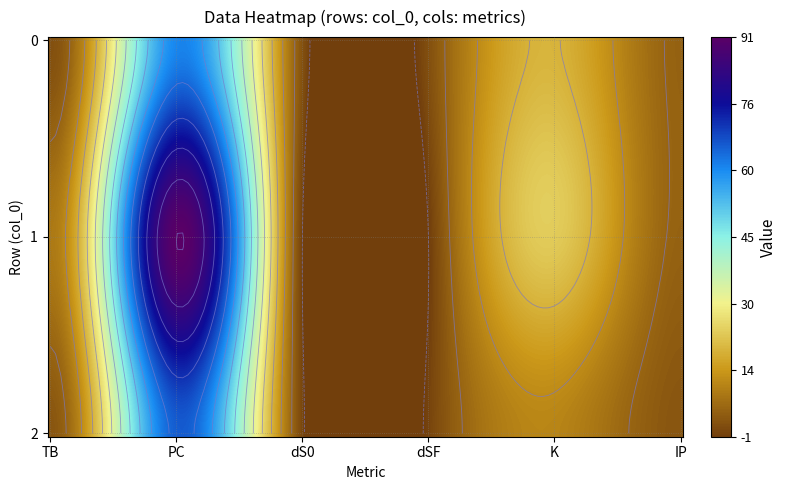

Reading right to left, what are all the values shown in this chart?

0: 5=5	4=19	3=2	2=2	1=61	0=2
1: 5=5	4=23	3=-1	2=-1	1=91	0=9
2: 5=3	4=11	3=0	2=0	1=66	0=3